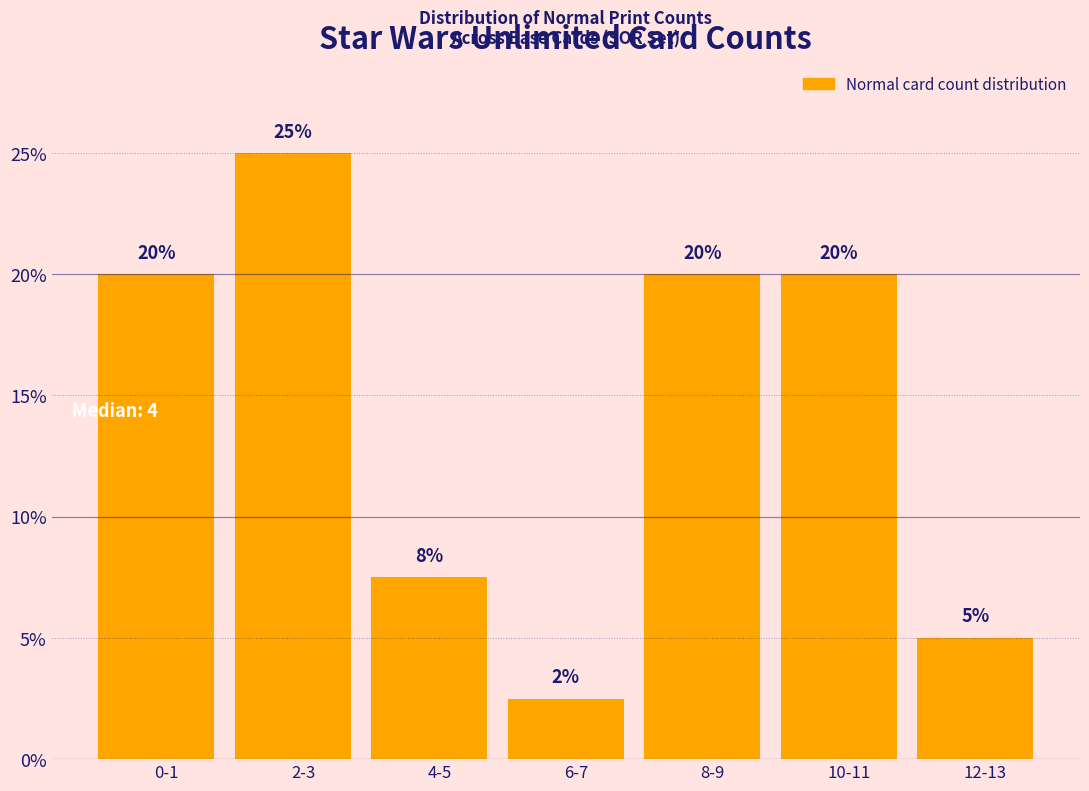

Count the values in the range 5 to 20.

5